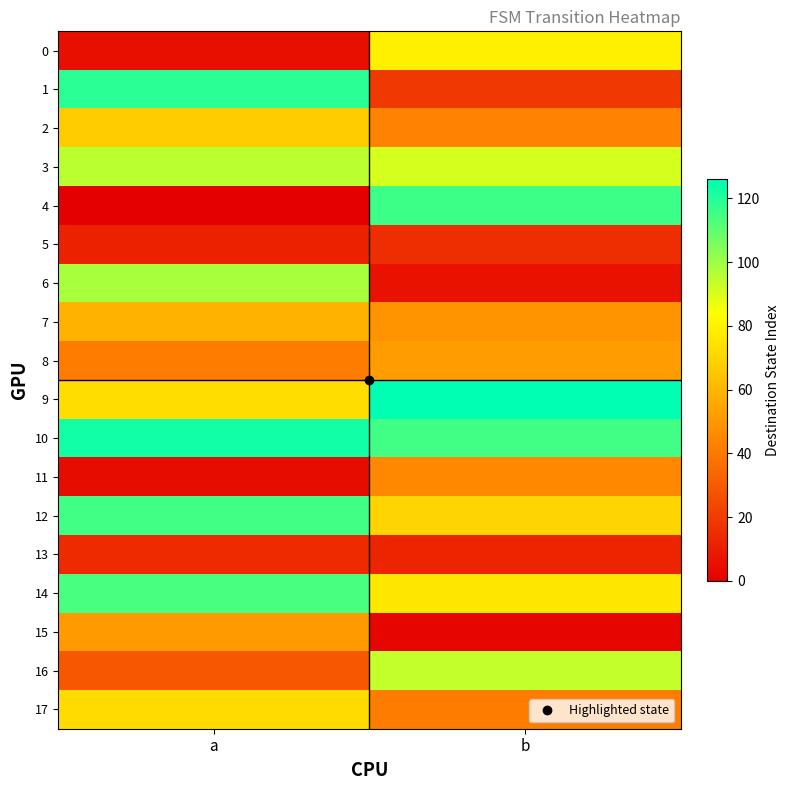

What is the spread (max minus min) of values at b?

124